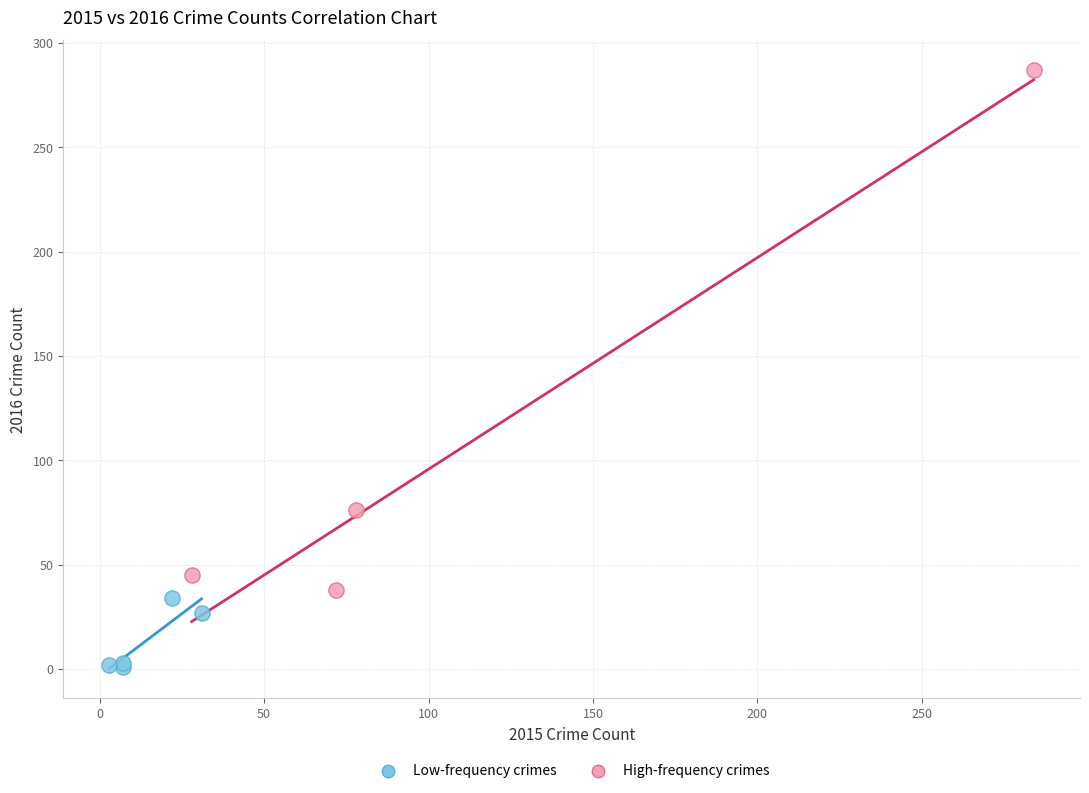

Which series has the largest Y range (max minus min)?

High-frequency crimes